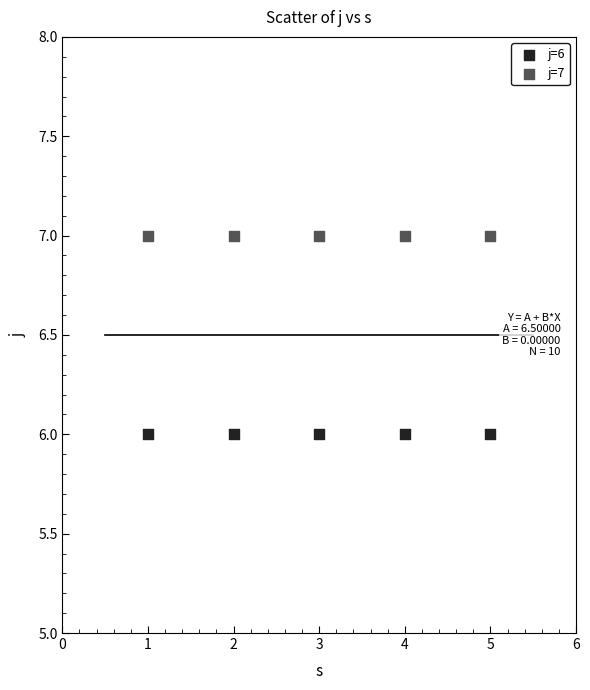

Which series contains the highest Y value?

j=7